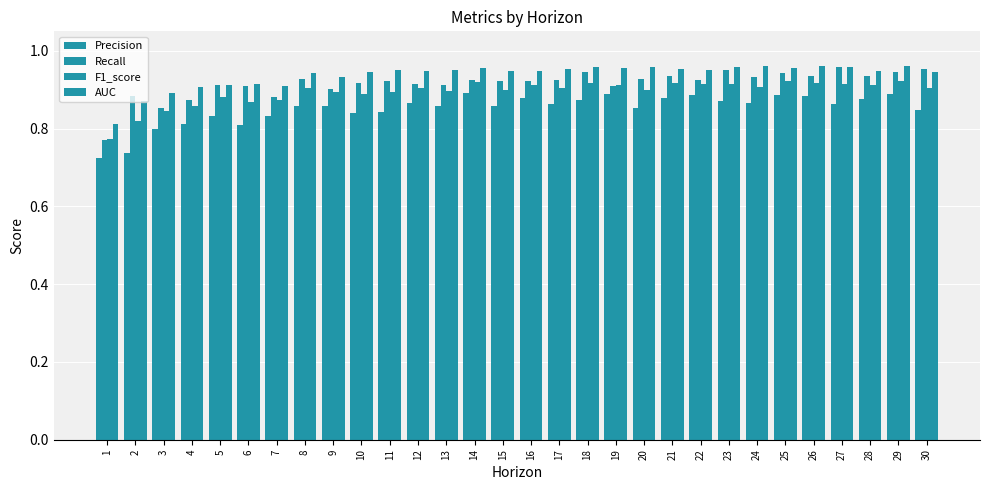

The value of AUC at 9 is 0.9. True or false?

True